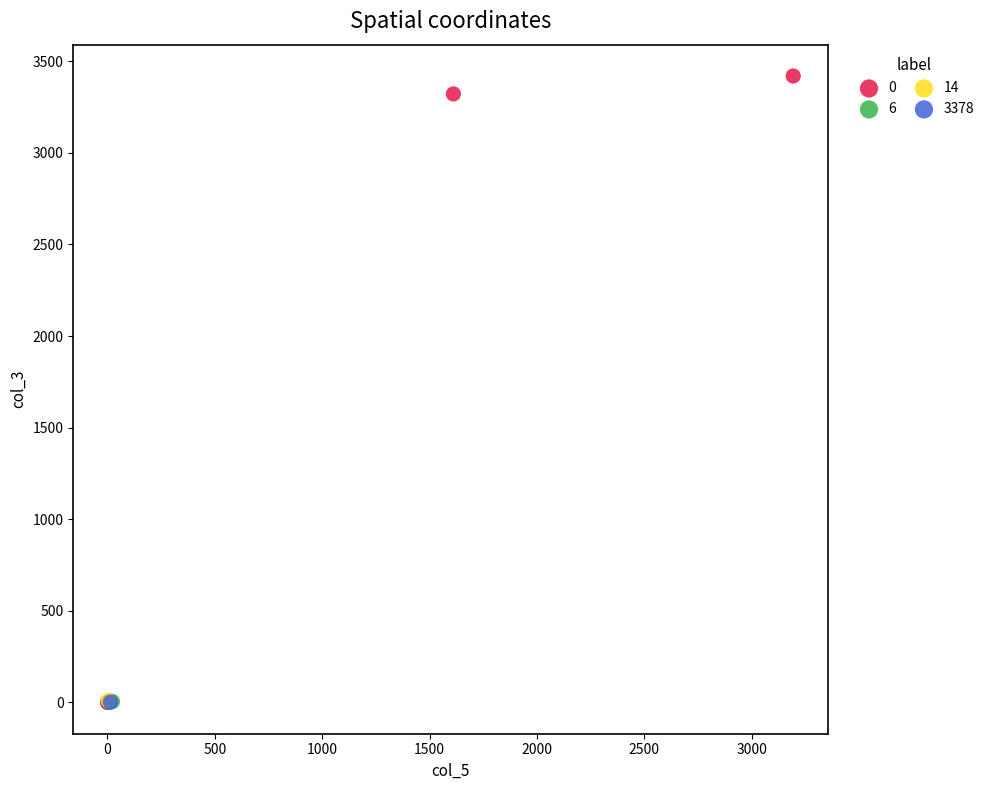

Which series reaches the maximum Y coordinate?

0